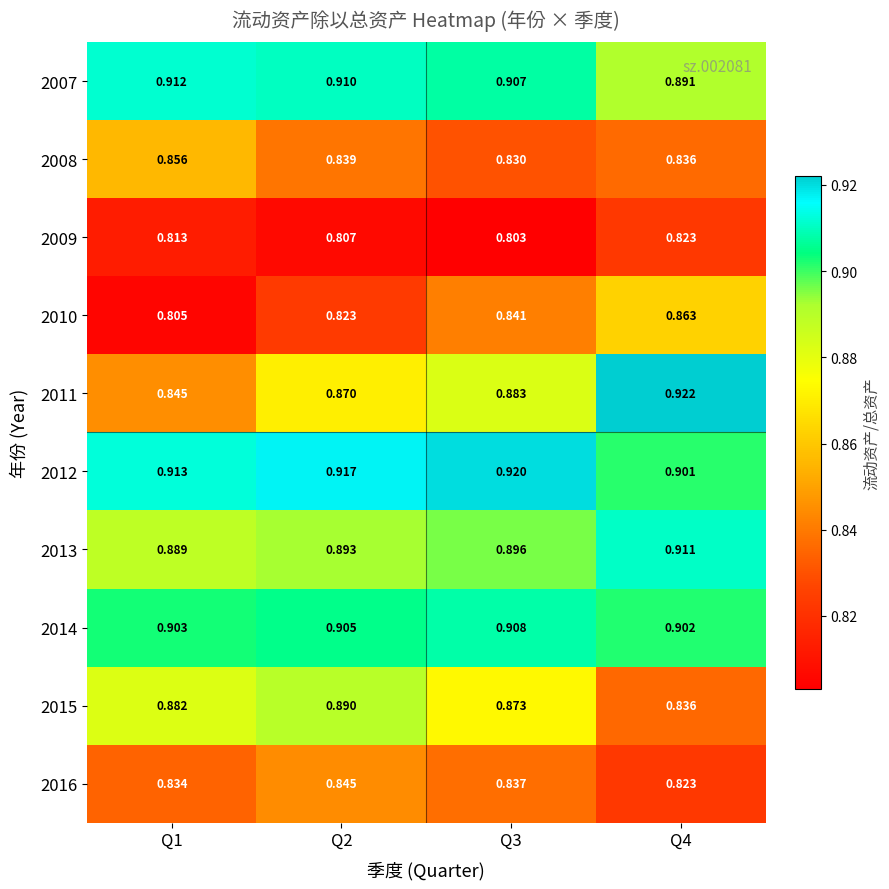

Is the value of 2009 at Q1 greater than the value of 2007 at Q1?

No